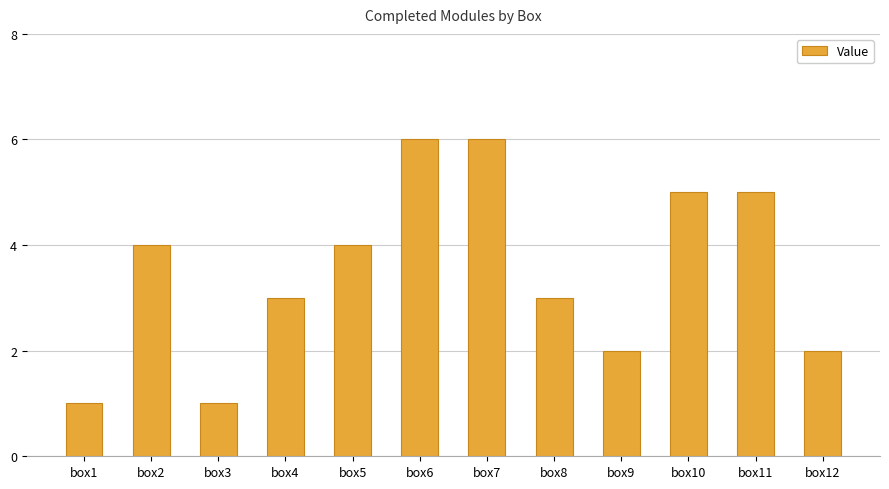

What is the sum of all values?

42